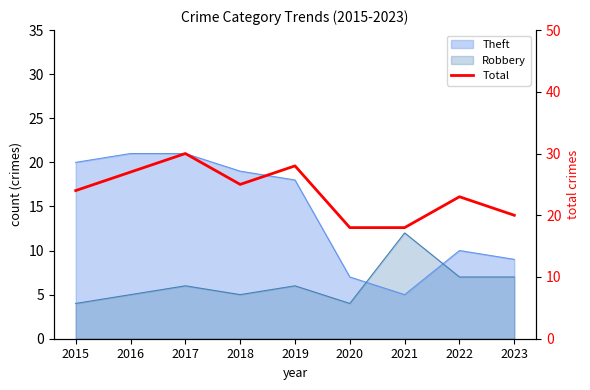

Rank the categories by value from lowest to highest.

2020, 2021, 2023, 2022, 2015, 2018, 2016, 2019, 2017